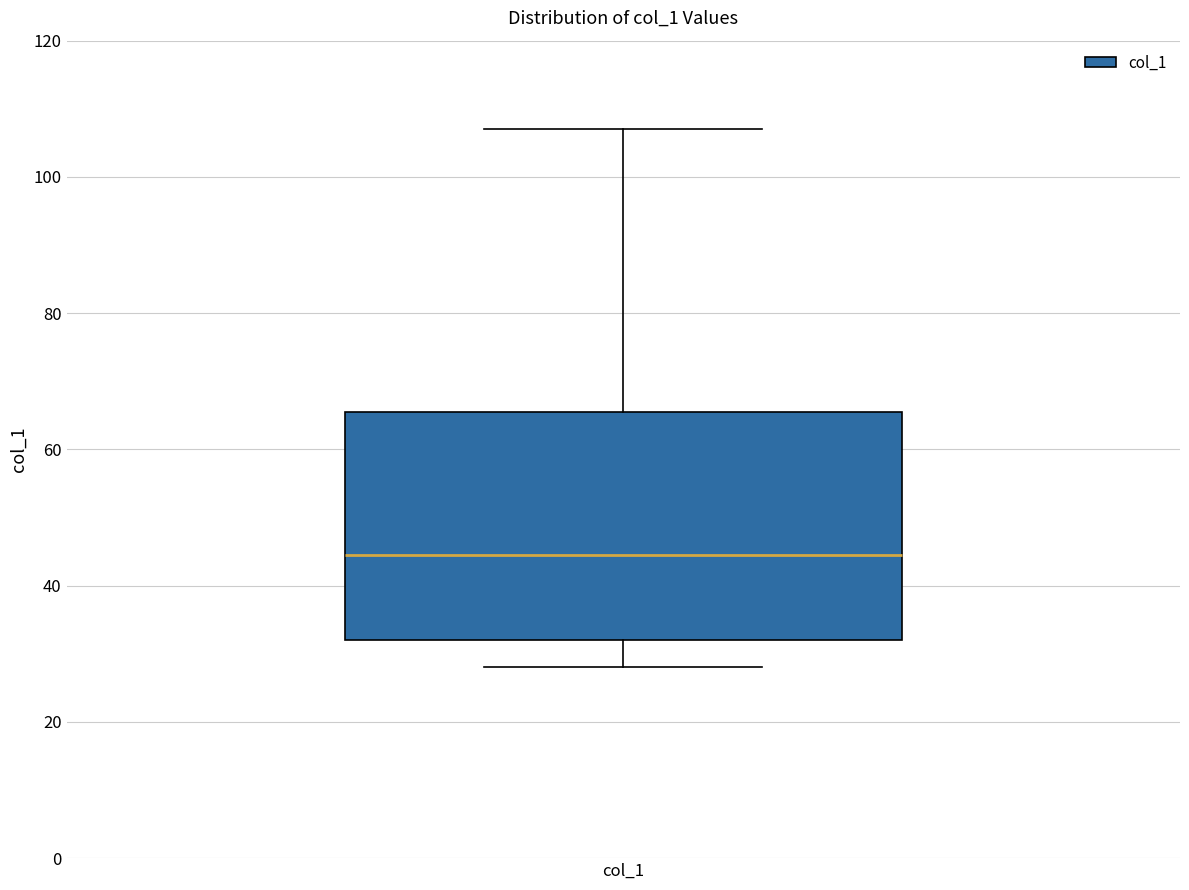

Read this box plot against the y-axis: the position of the median line, the range covered by the box, and the ends of both whiskers. The values are not printed on the chart, so give them approximately, as read against the axis.

median 44, box 32 to 66, whiskers 28 to 108